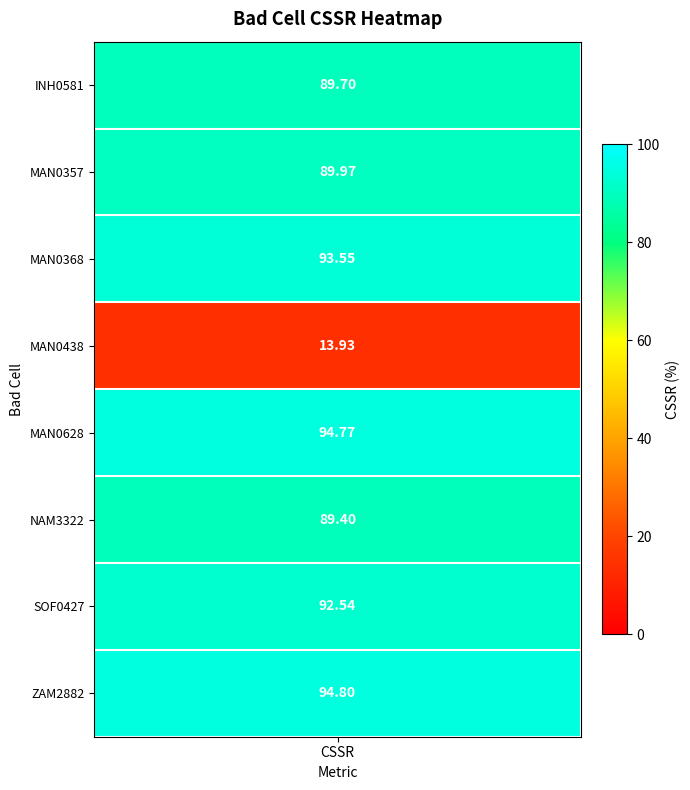

What value does the data have at INH0581?

89.7